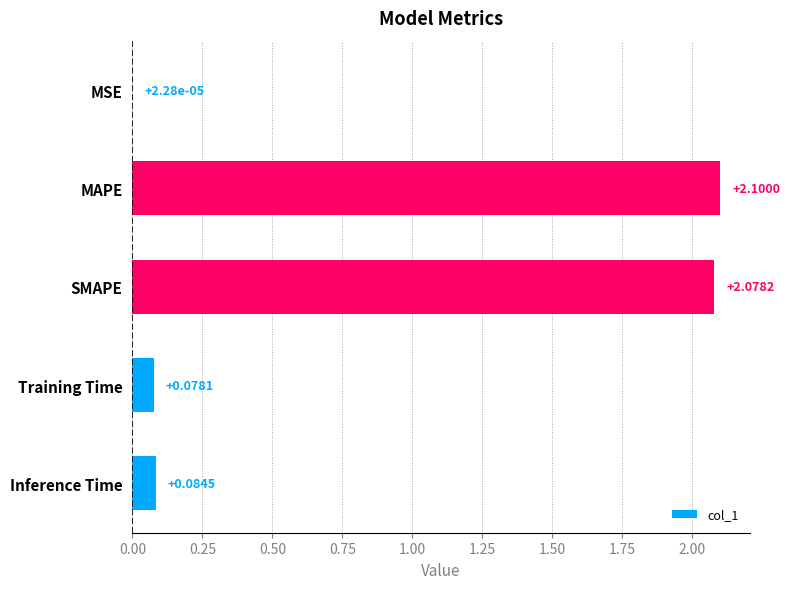

Between Training Time and Inference Time, which is larger?

Inference Time